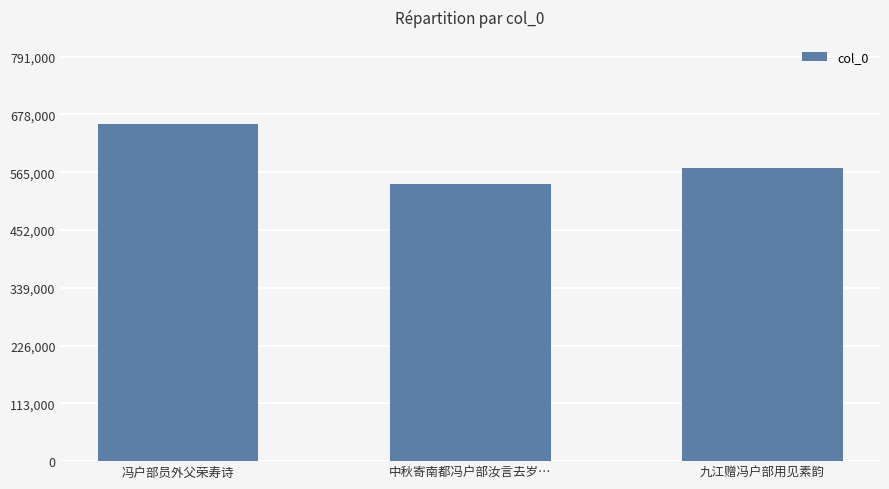

Does the chart contain any negative values?

No